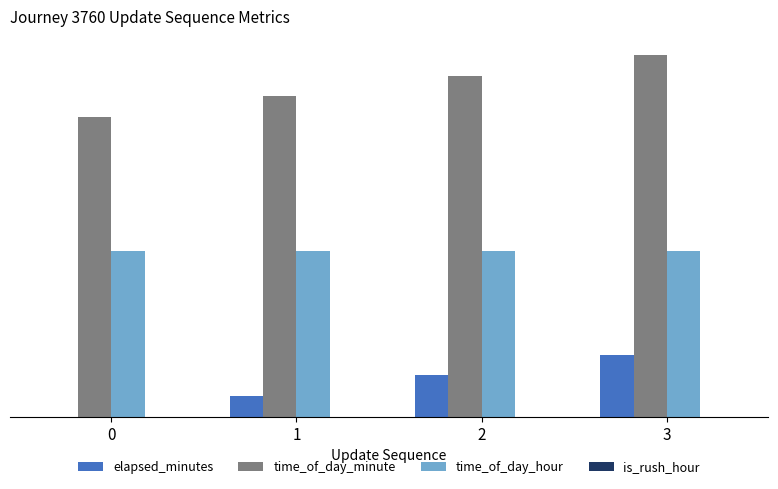

What is the maximum value shown in the chart?

35